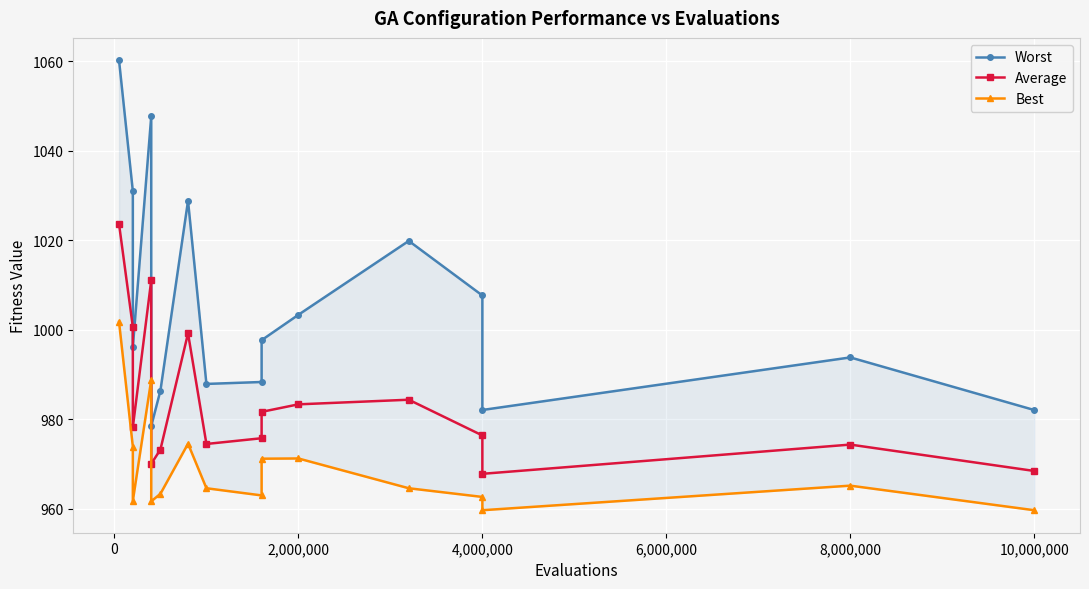

What is the minimum value for Average?

967.8